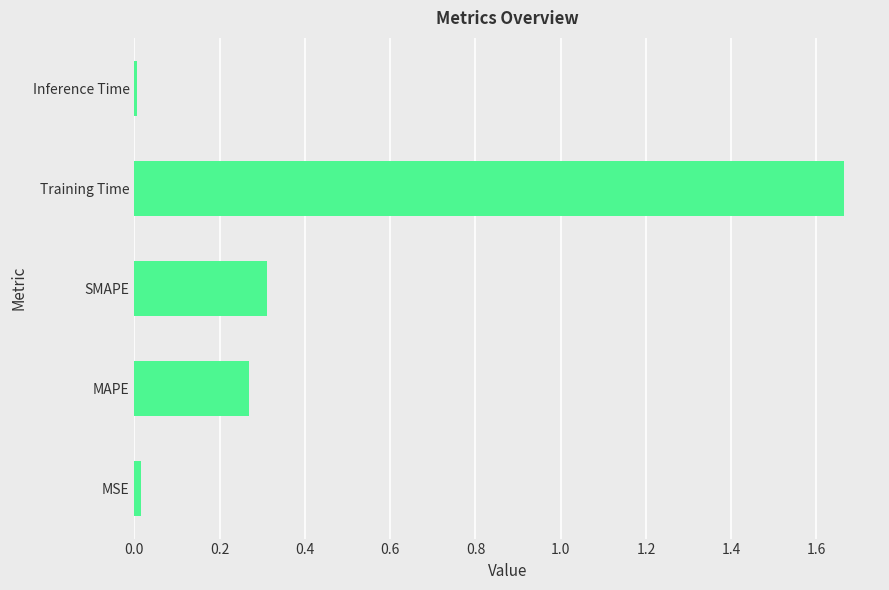

What is the sum of all values?

2.3